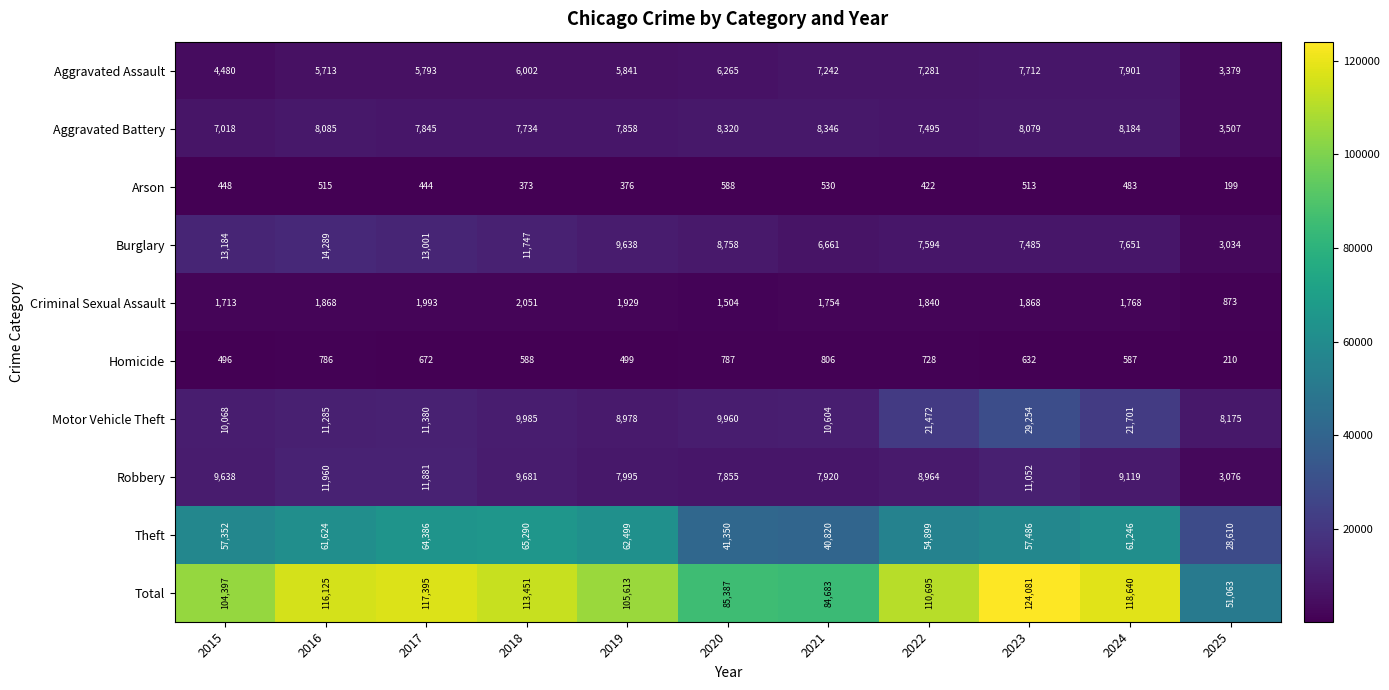

At how many categories does at least one series exceed 28085?

11